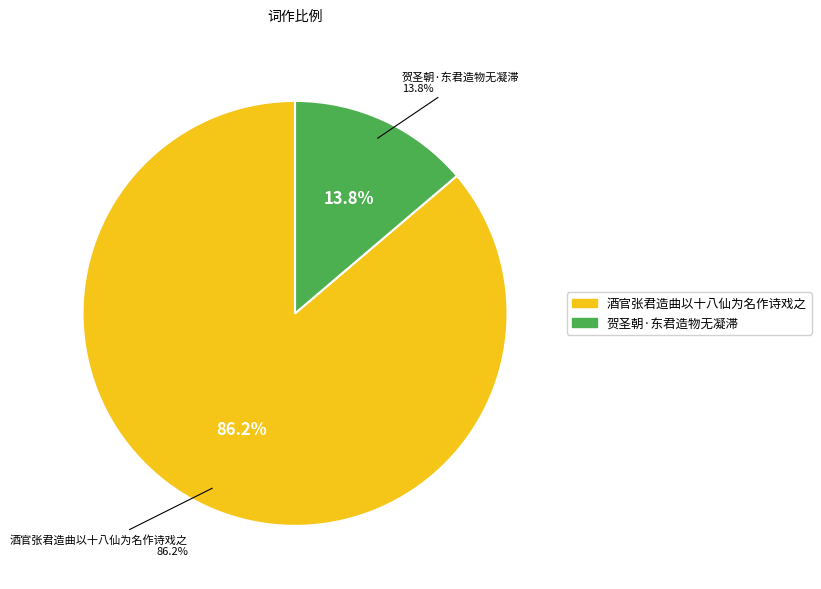

How many segments does this pie chart have?

2